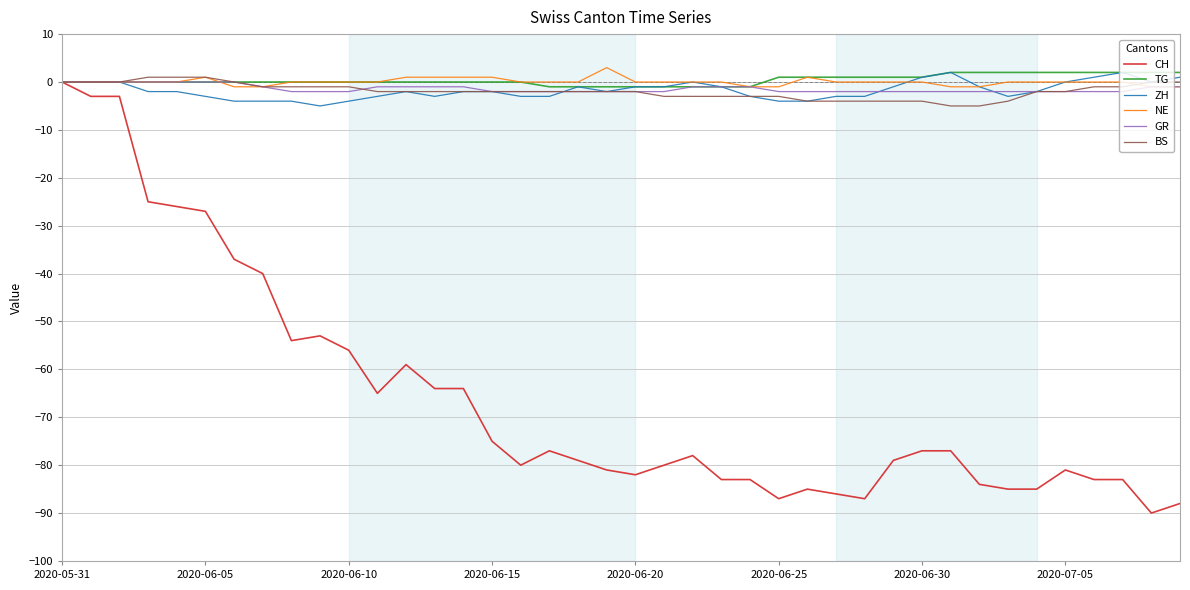

Which series has the widest spread of values?

CH